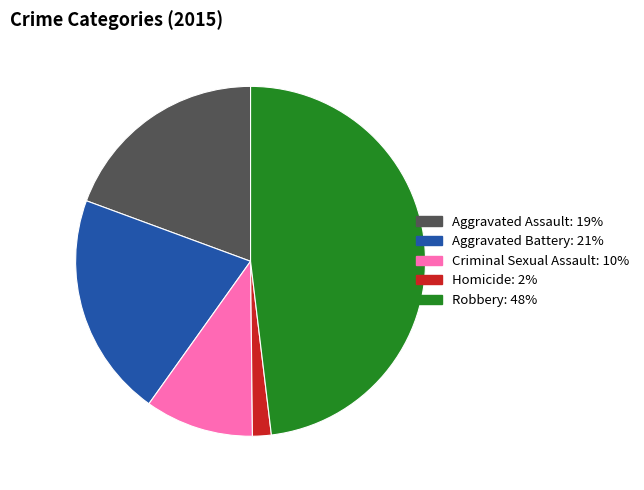

Which slice is the largest?

Robbery